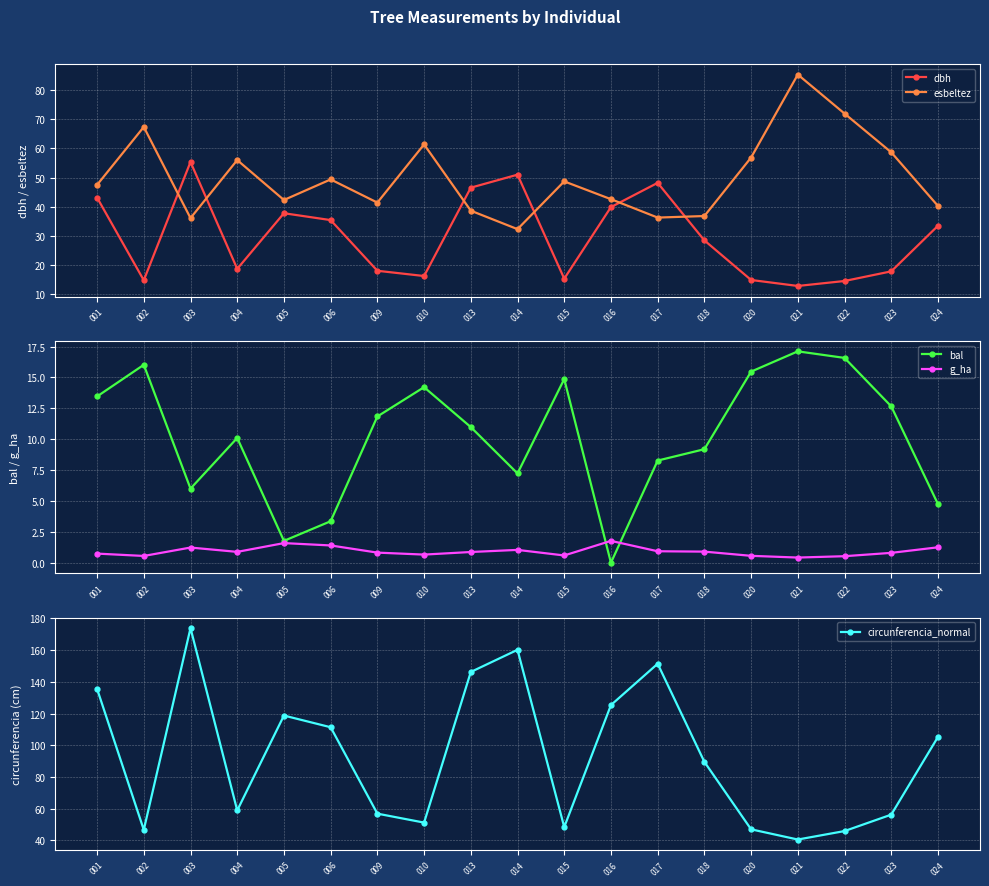

Is this an area chart (filled region under the line)?

No